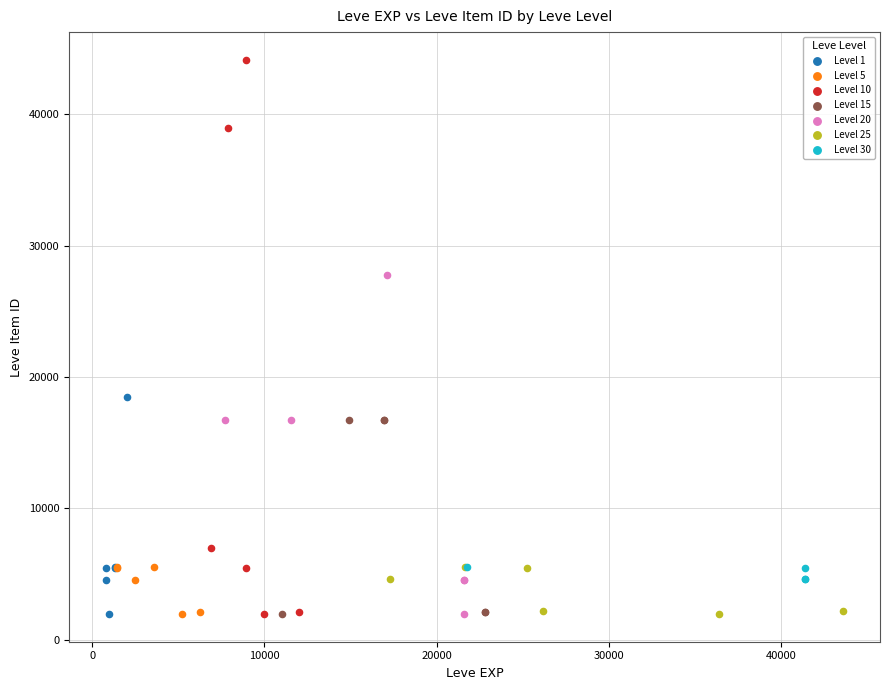

Which series has the largest Y range (max minus min)?

Level 10